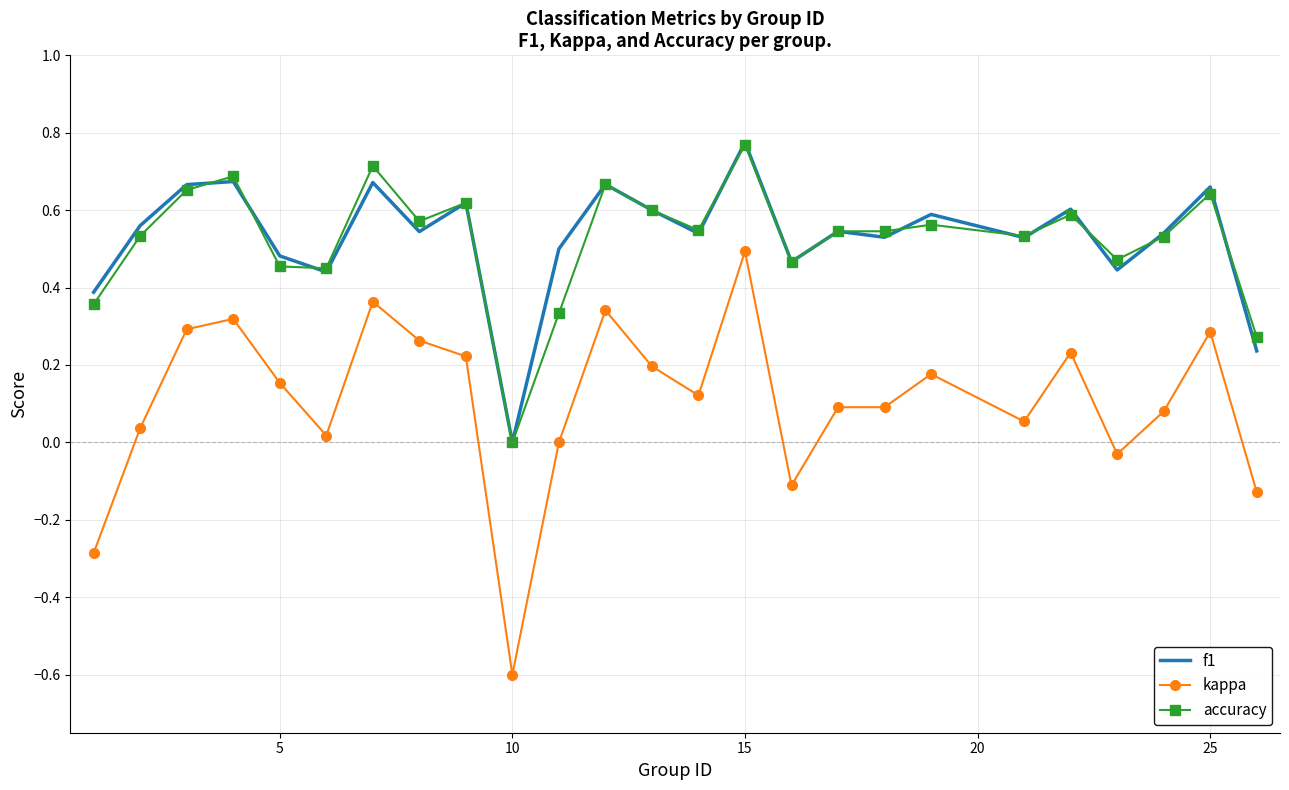

What are all the series names shown in the legend?

f1, kappa, accuracy